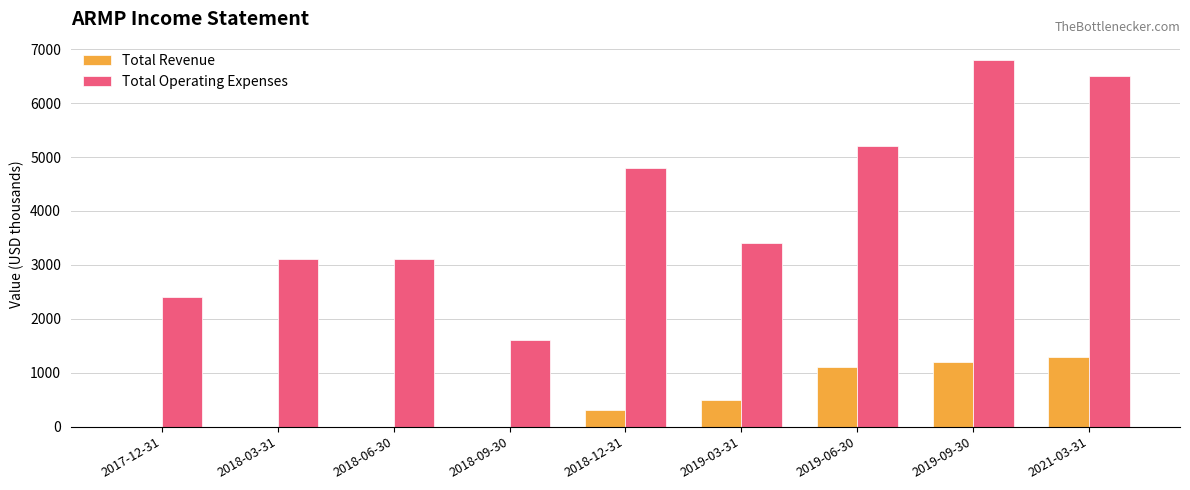

What is the highest value of the Total Operating Expenses series?

6800